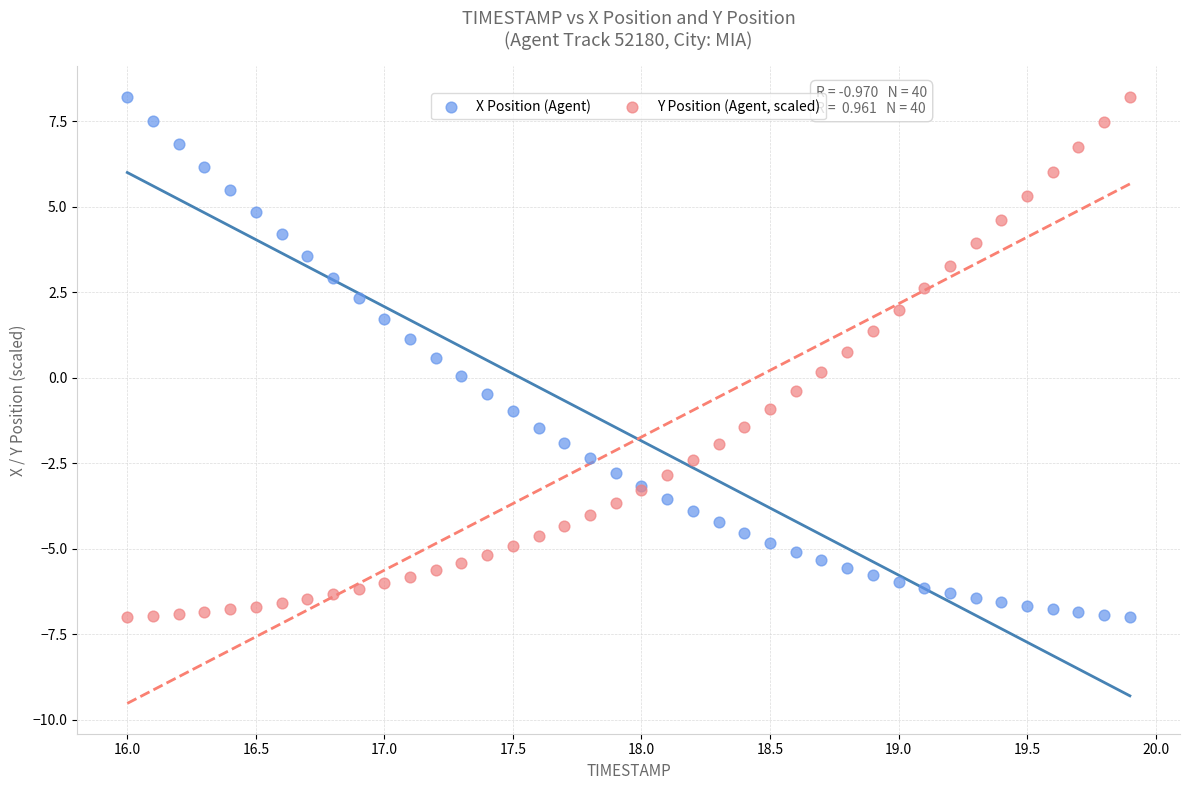

What is the X range (max minus min) for the scatter plot?

3.9